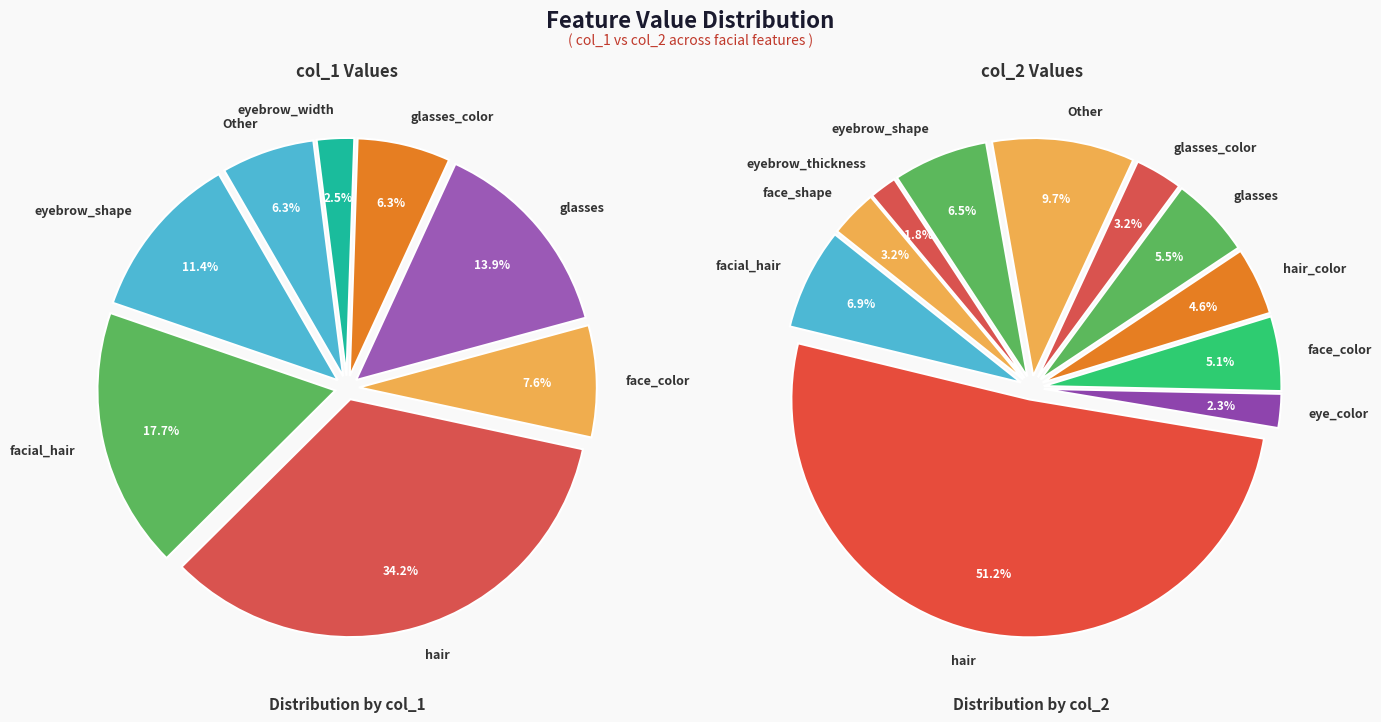

At eye_eyebrow_distance, list the series in order from smallest to largest.

col_1, col_2